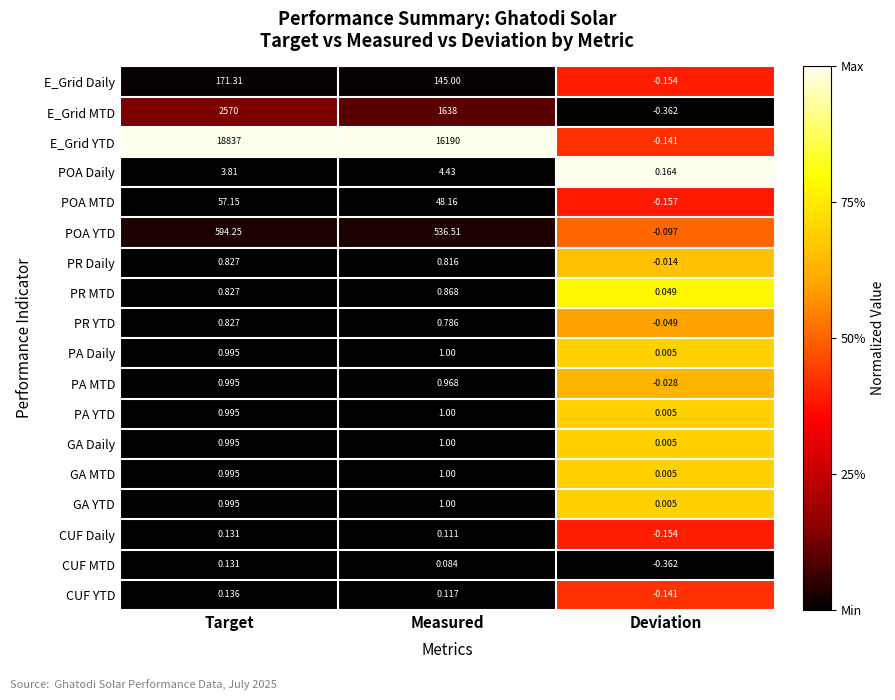

Between Target and Measured, which series saw the biggest shift?

E_Grid YTD